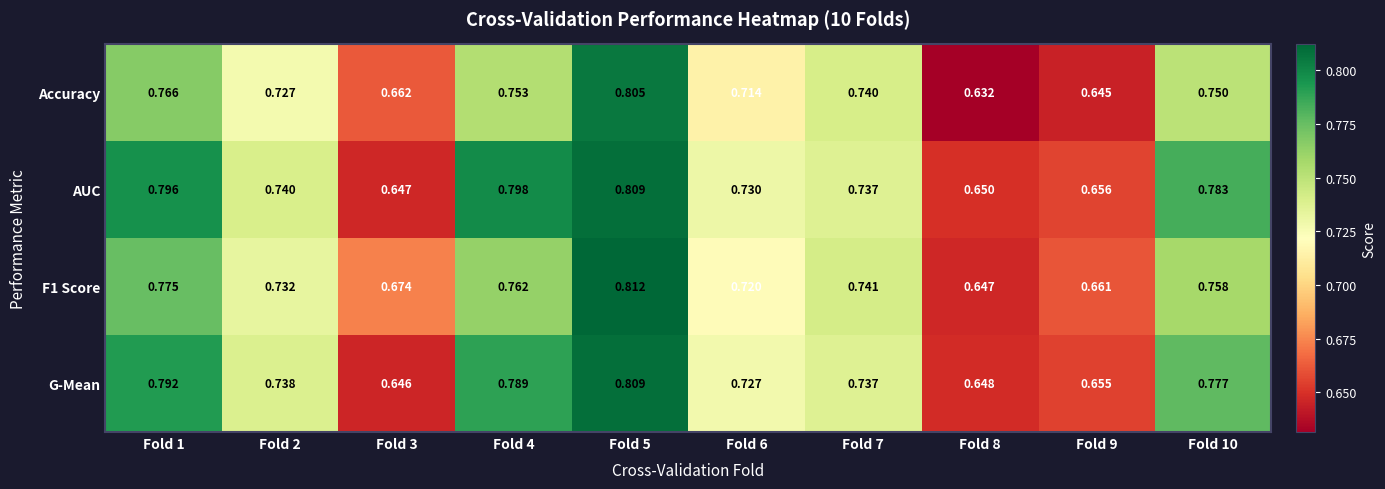

Which series has the largest range (max minus min)?

Accuracy